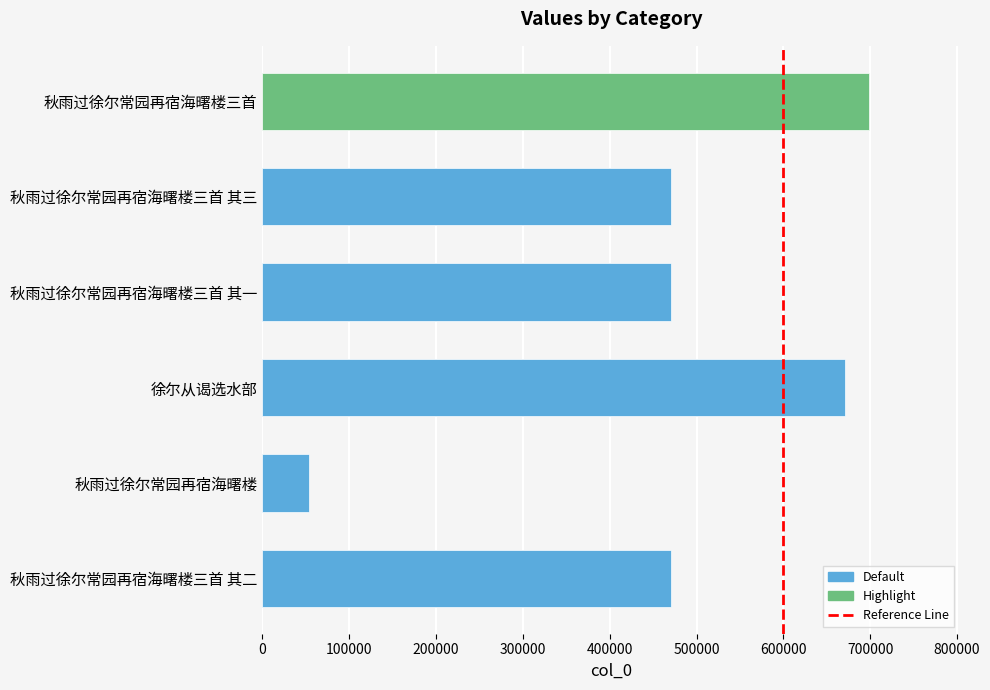

The chart shows a value of 471127 at 秋雨过徐尔常园再宿海曙楼三首 其一. True or false?

True